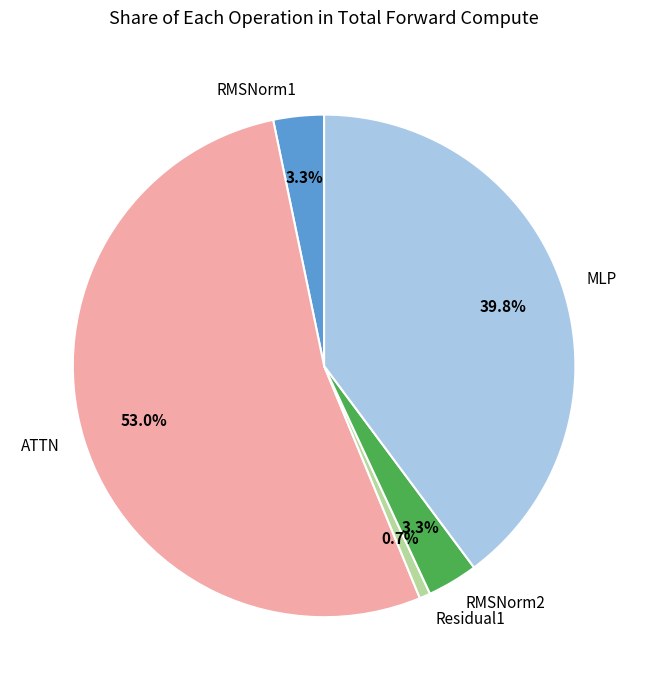

How many segments does this pie chart have?

5